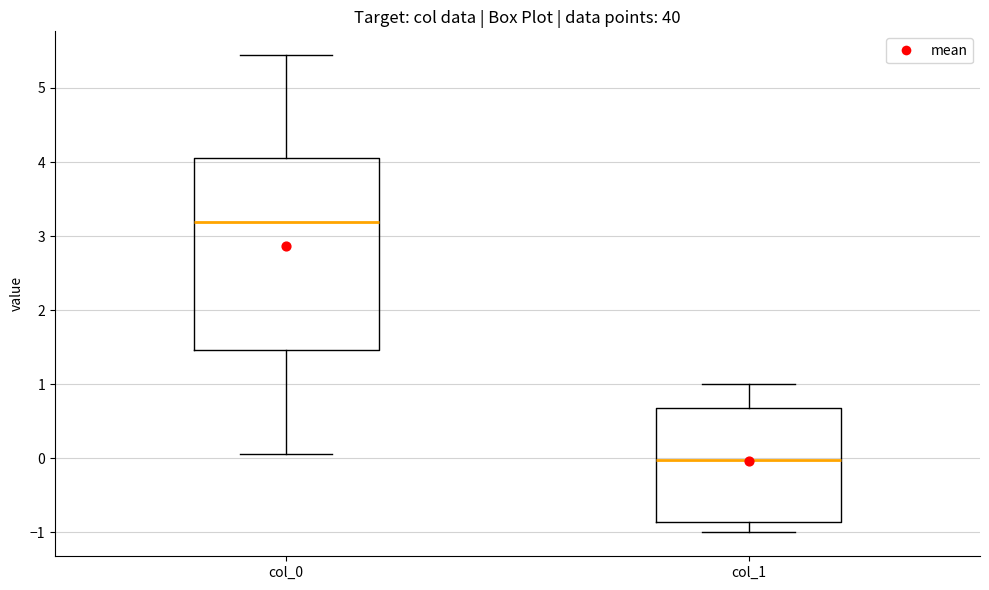

Which box's median line is the lowest?

col_1